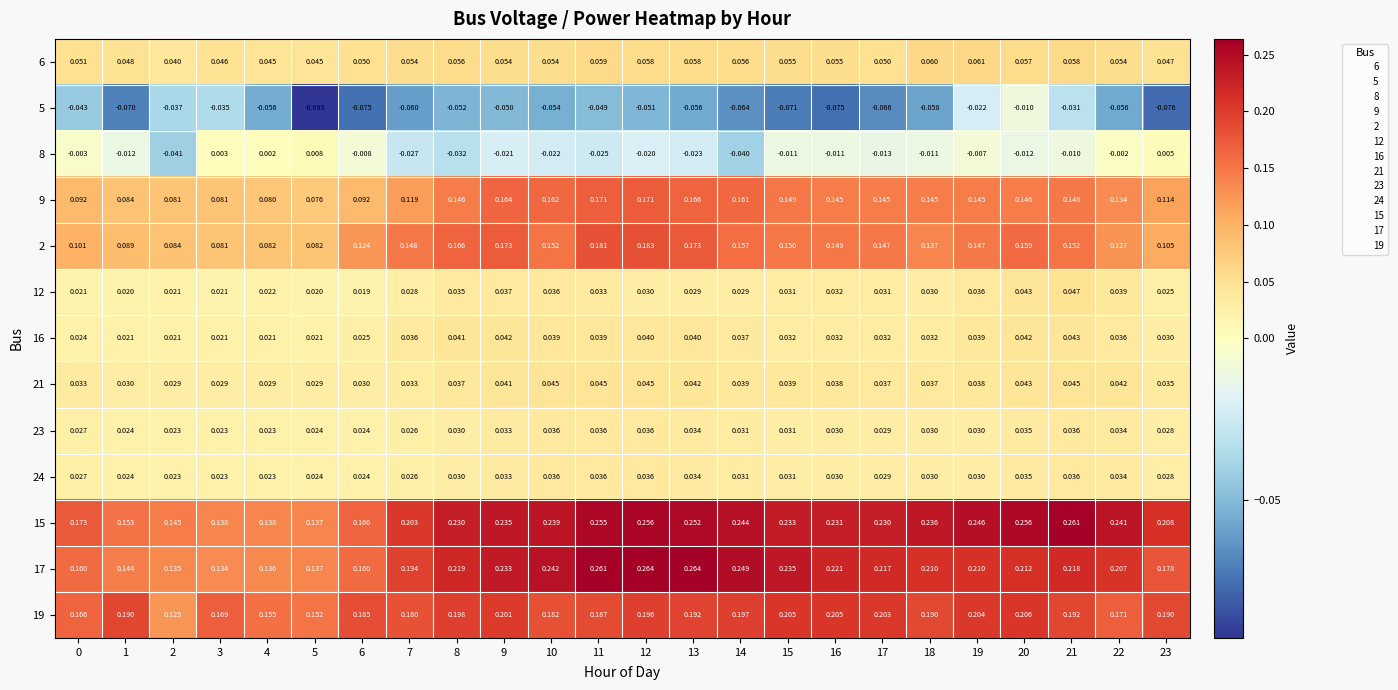

Is the value of 2 at 7 greater than the value of 8 at 10?

Yes